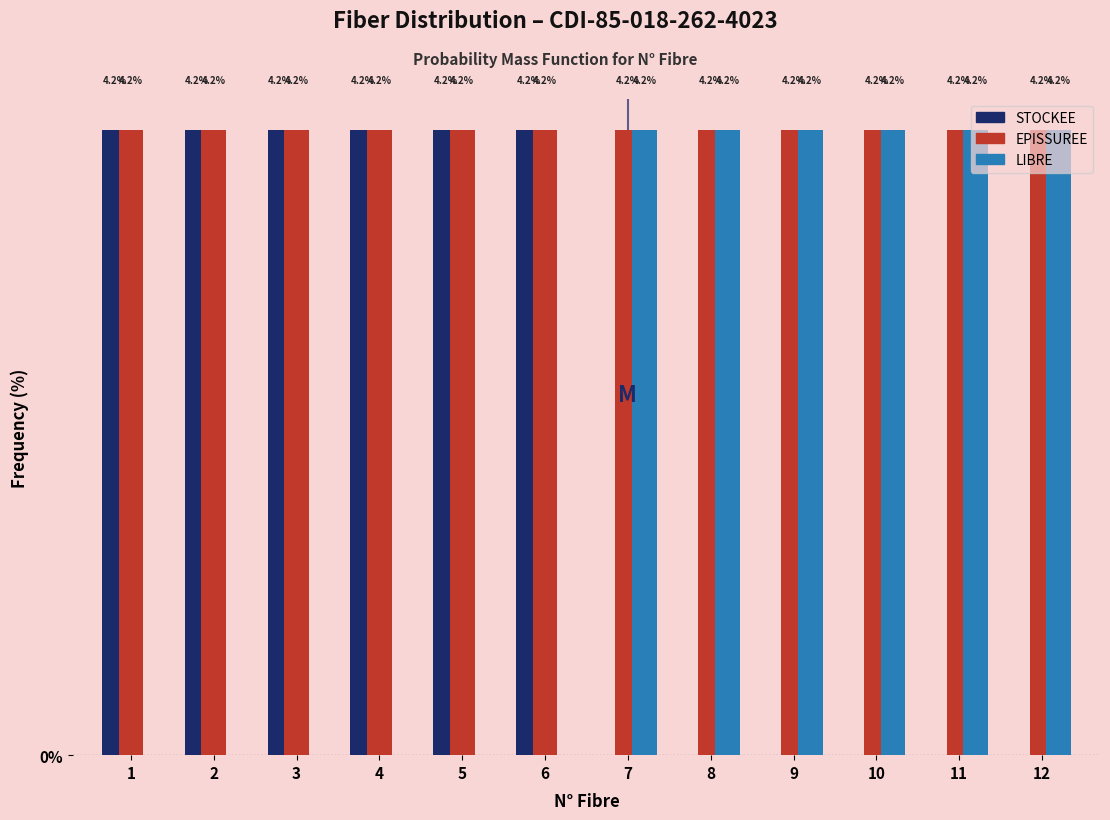

Which series has the largest total across all categories?

EPISSUREE